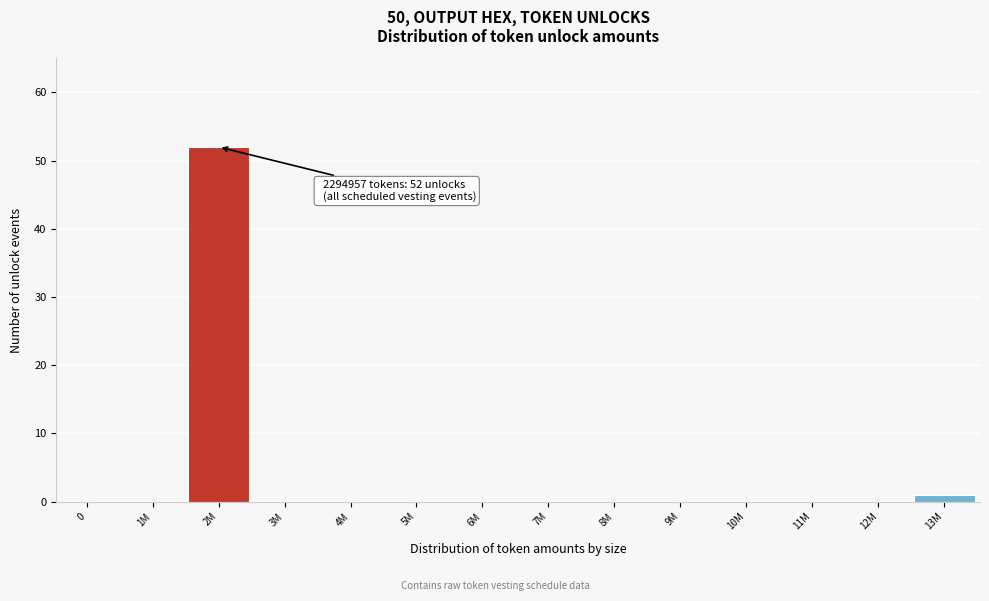

Reading right to left, what are all the values shown in this chart?

13M=1	12M=0	11M=0	10M=0	9M=0	8M=0	7M=0	6M=0	5M=0	4M=0	3M=0	2M=52	1M=0	0=0